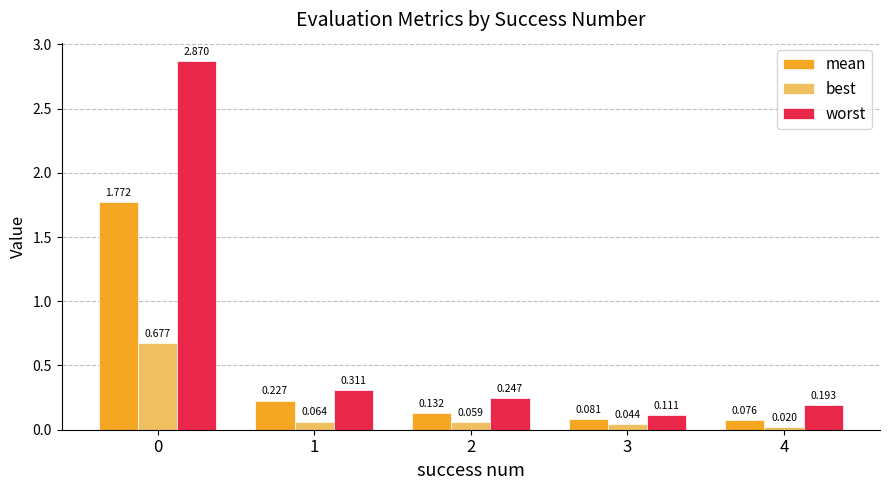

Is the value of mean at 2 greater than the value of best at 1?

Yes